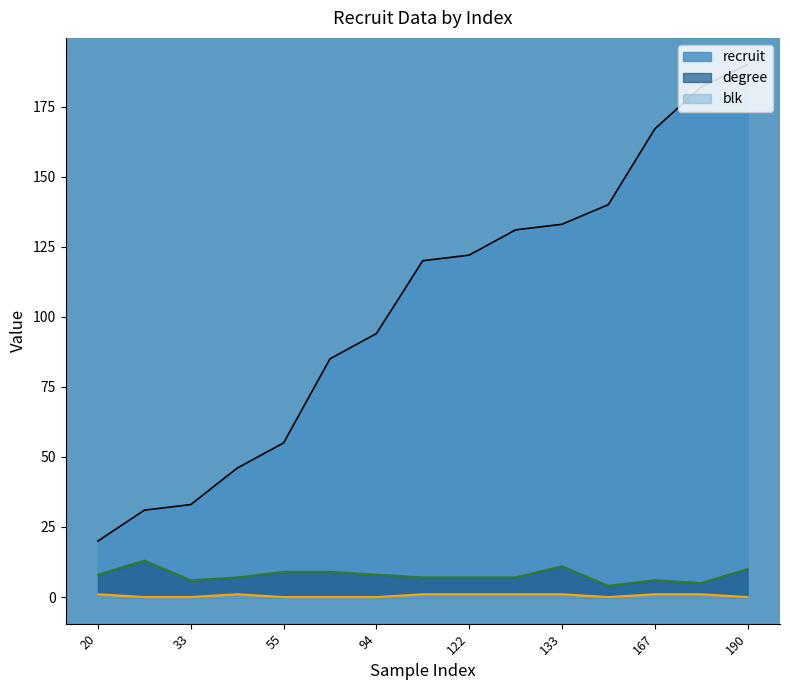

How many interior local peaks does the blk series have?

1